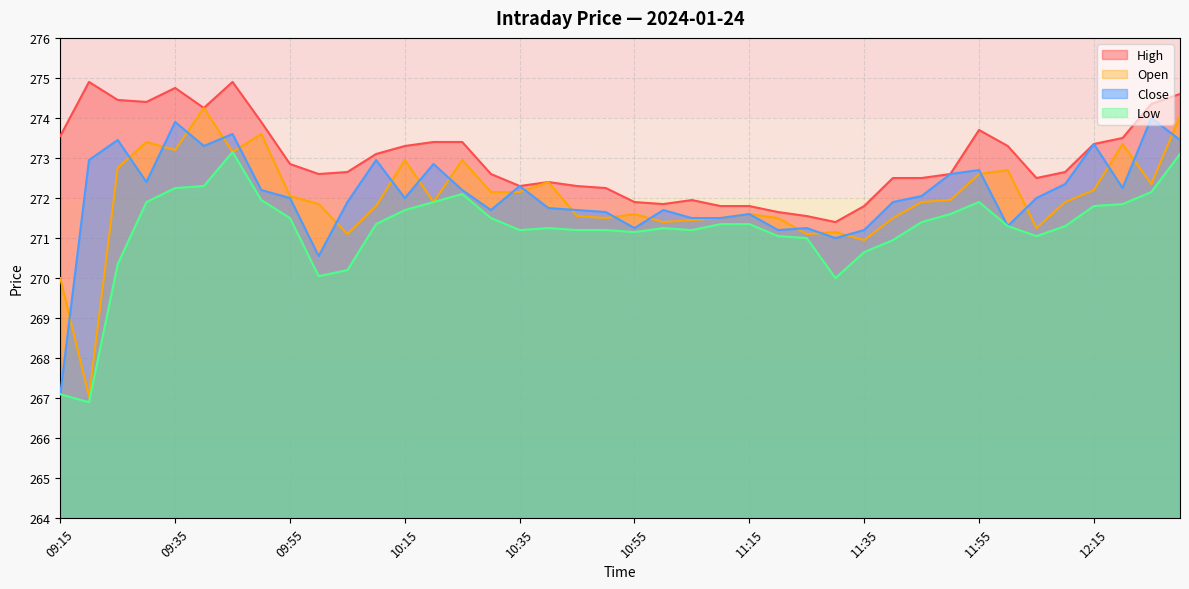

Reading left to right, extract all data points from this chart.

High: 09:15=273.6	09:20=274.9	09:25=274.4	09:30=274.4	09:35=274.8	09:40=274.2	09:45=274.9	09:50=273.9	09:55=272.9	10:00=272.6	10:05=272.6	10:10=273.1	10:15=273.3	10:20=273.4	10:25=273.4	10:30=272.6	10:35=272.3	10:40=272.4	10:45=272.3	10:50=272.2	10:55=271.9	11:00=271.9	11:05=271.9	11:10=271.8	11:15=271.8	11:20=271.6	11:25=271.6	11:30=271.4	11:35=271.8	11:40=272.5	11:45=272.5	11:50=272.6	11:55=273.7	12:00=273.3	12:05=272.5	12:10=272.6	12:15=273.4	12:20=273.5	12:25=274.4	12:30=274.6
Open: 09:15=270.0	09:20=267.1	09:25=272.8	09:30=273.4	09:35=273.2	09:40=274.2	09:45=273.1	09:50=273.6	09:55=272.1	10:00=271.9	10:05=271.1	10:10=271.8	10:15=272.9	10:20=271.9	10:25=272.9	10:30=272.1	10:35=272.1	10:40=272.4	10:45=271.6	10:50=271.5	10:55=271.6	11:00=271.4	11:05=271.4	11:10=271.5	11:15=271.6	11:20=271.5	11:25=271.1	11:30=271.1	11:35=270.9	11:40=271.5	11:45=271.9	11:50=271.9	11:55=272.6	12:00=272.7	12:05=271.2	12:10=271.9	12:15=272.2	12:20=273.4	12:25=272.4	12:30=274.1
Close: 09:15=267.1	09:20=272.9	09:25=273.4	09:30=272.4	09:35=273.9	09:40=273.3	09:45=273.6	09:50=272.2	09:55=272.0	10:00=270.6	10:05=271.9	10:10=272.9	10:15=272.0	10:20=272.9	10:25=272.2	10:30=271.7	10:35=272.3	10:40=271.8	10:45=271.7	10:50=271.6	10:55=271.2	11:00=271.7	11:05=271.5	11:10=271.5	11:15=271.6	11:20=271.2	11:25=271.2	11:30=271.0	11:35=271.2	11:40=271.9	11:45=272.1	11:50=272.6	11:55=272.7	12:00=271.3	12:05=272.0	12:10=272.4	12:15=273.4	12:20=272.2	12:25=274.0	12:30=273.4
Low: 09:15=267.1	09:20=266.9	09:25=270.4	09:30=271.9	09:35=272.2	09:40=272.3	09:45=273.1	09:50=271.9	09:55=271.5	10:00=270.1	10:05=270.2	10:10=271.4	10:15=271.7	10:20=271.9	10:25=272.1	10:30=271.5	10:35=271.2	10:40=271.2	10:45=271.2	10:50=271.2	10:55=271.1	11:00=271.2	11:05=271.2	11:10=271.4	11:15=271.4	11:20=271.1	11:25=271.0	11:30=270.0	11:35=270.6	11:40=270.9	11:45=271.4	11:50=271.6	11:55=271.9	12:00=271.3	12:05=271.1	12:10=271.3	12:15=271.8	12:20=271.9	12:25=272.1	12:30=273.1